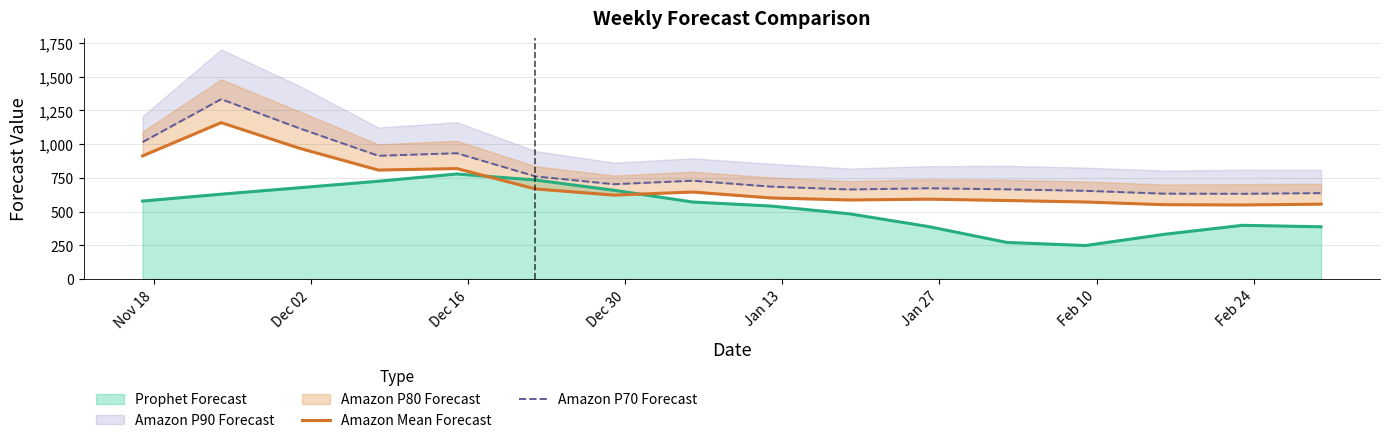

What is the maximum value for Prophet Forecast?

779